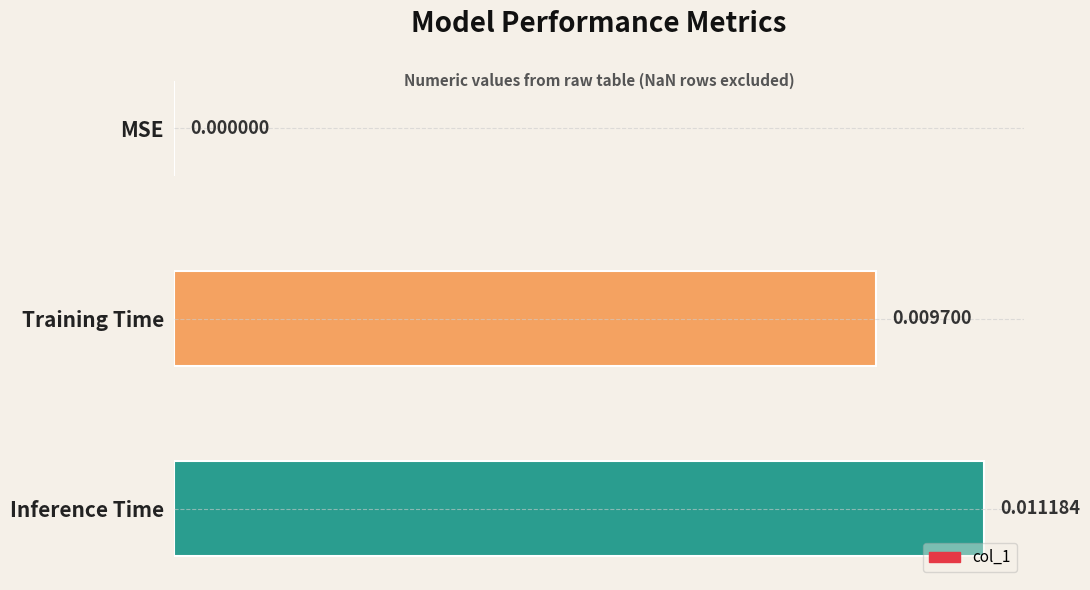

Where is the data nearest to the value 0?

MSE